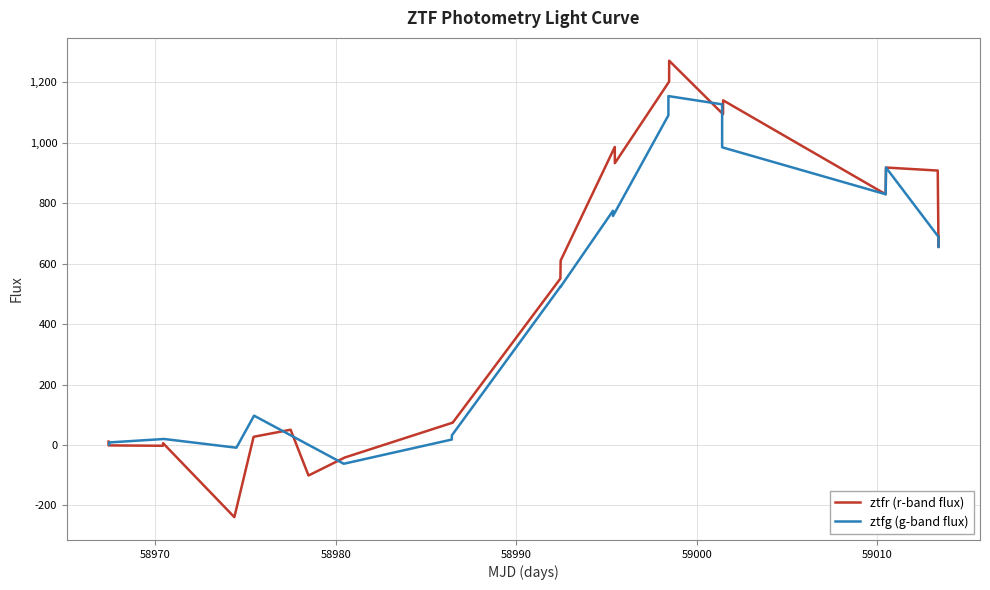

Does the chart display data point markers on the line(s)?

No